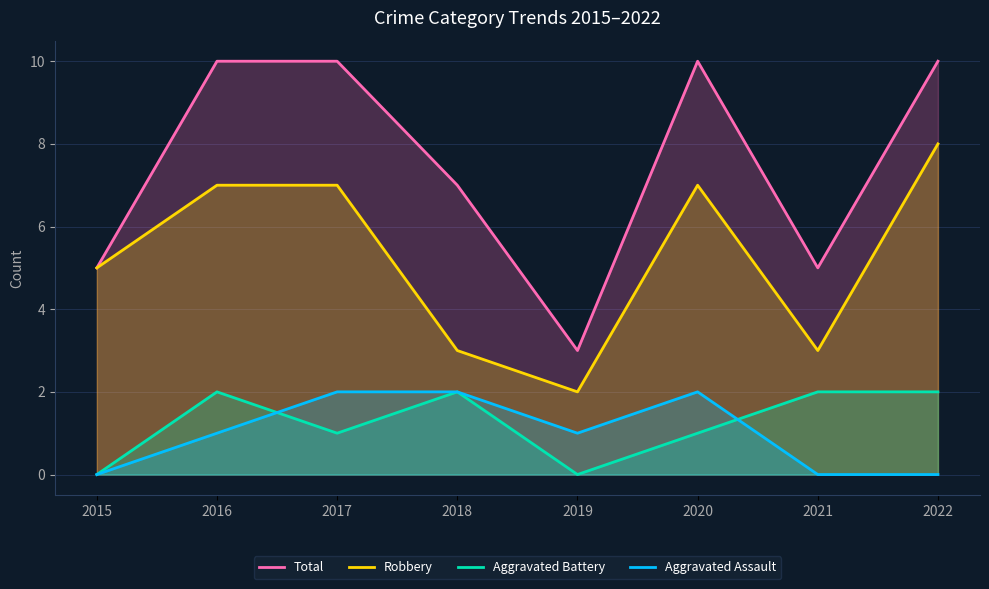

Count the Aggravated Assault values in the range 0 to 2.

8